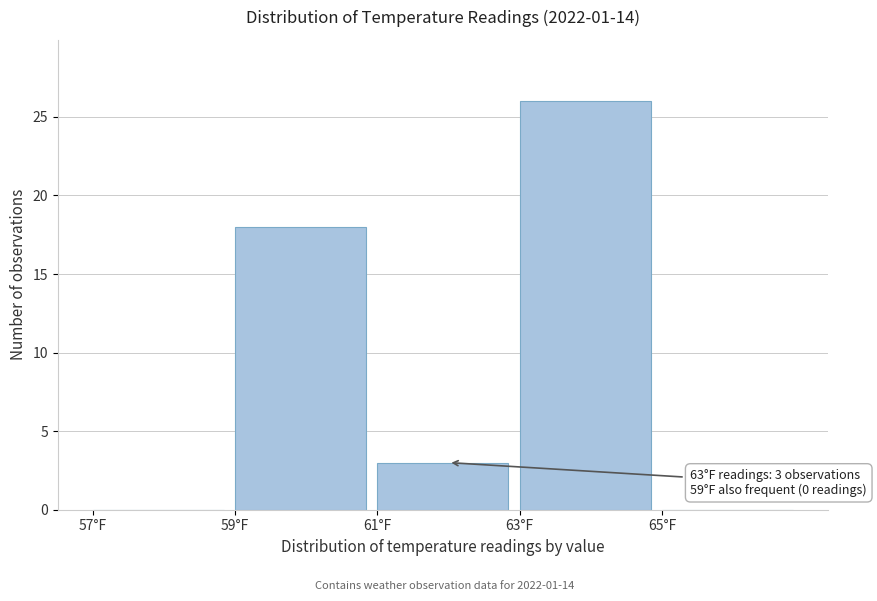

Which range on the x-axis has the tallest bar?

63 to 65